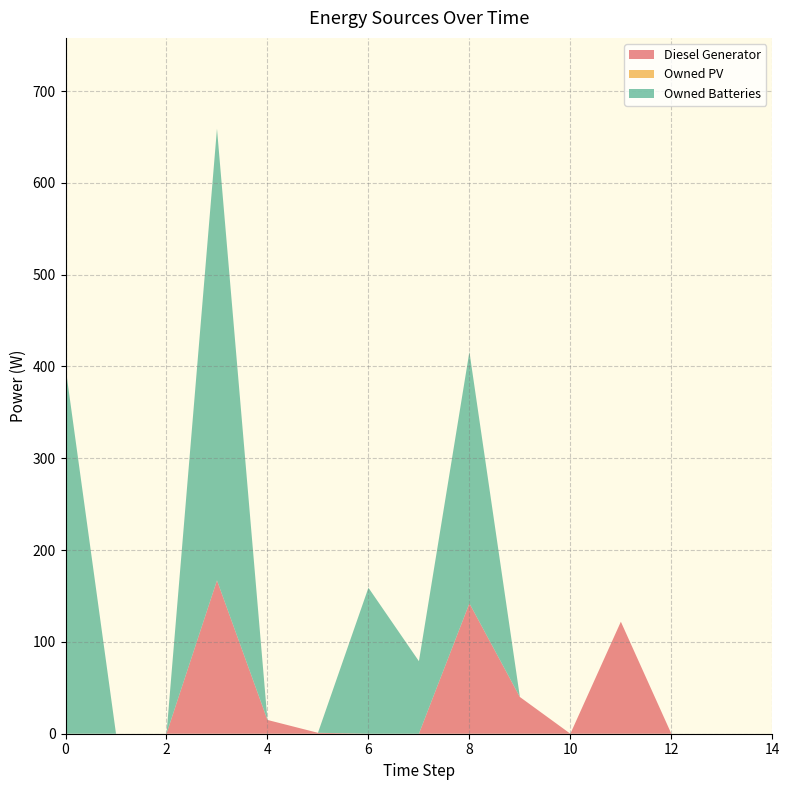

Reading right to left, list all the values displayed in this chart.

Diesel Generator: 14=0.0	13=0.0	12=0.0	11=122.0	10=0.0	9=40.0	8=142.0	7=0.0	6=0.0	5=1.0	4=15.0	3=167.0	2=0.0	1=0.0	0=0.0
Owned PV: 14=0.0	13=0.0	12=0.0	11=0.0	10=0.0	9=0.0	8=0.0	7=0.0	6=0.0	5=0.0	4=0.0	3=0.0	2=0.0	1=0.0	0=0.0
Owned Batteries: 14=0.0	13=0.0	12=0.0	11=0.0	10=0.0	9=0.0	8=274.0	7=79.0	6=159.0	5=0.0	4=0.0	3=492.0	2=0.0	1=0.0	0=399.0